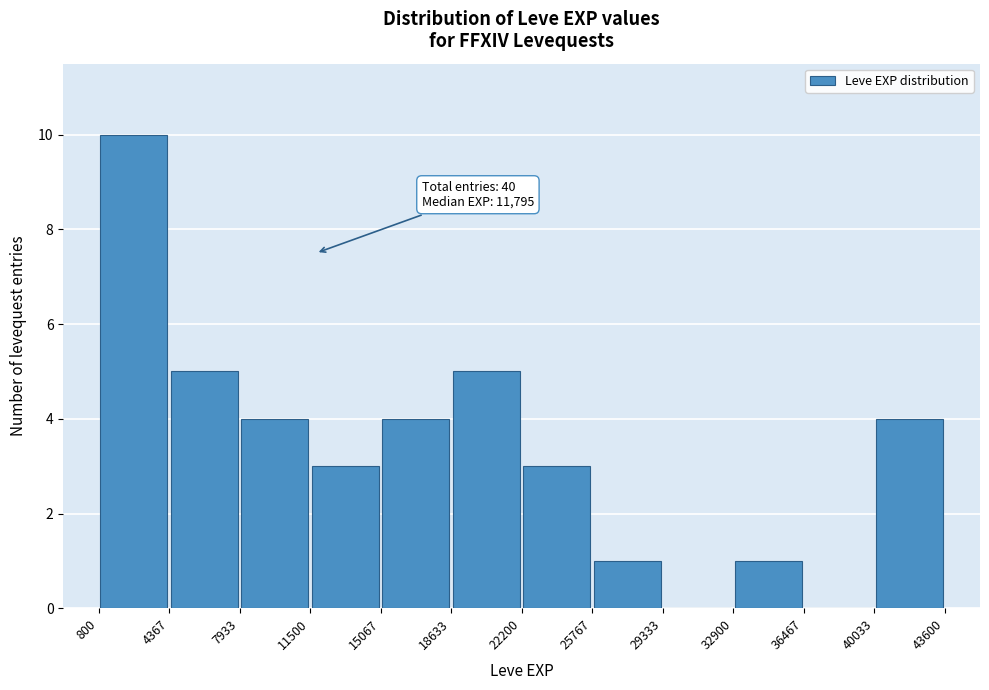

Over which range of the x-axis is the bar tallest?

800 to 4367